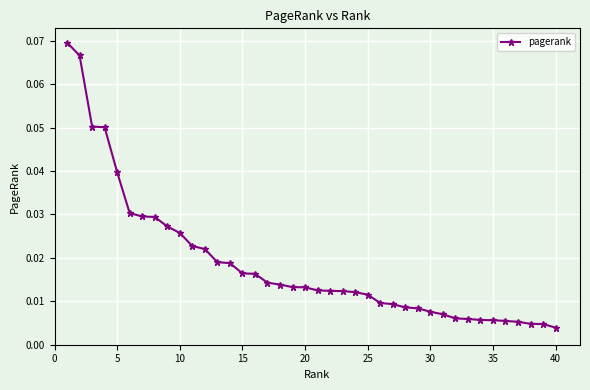

What is the sum of all values?

0.7